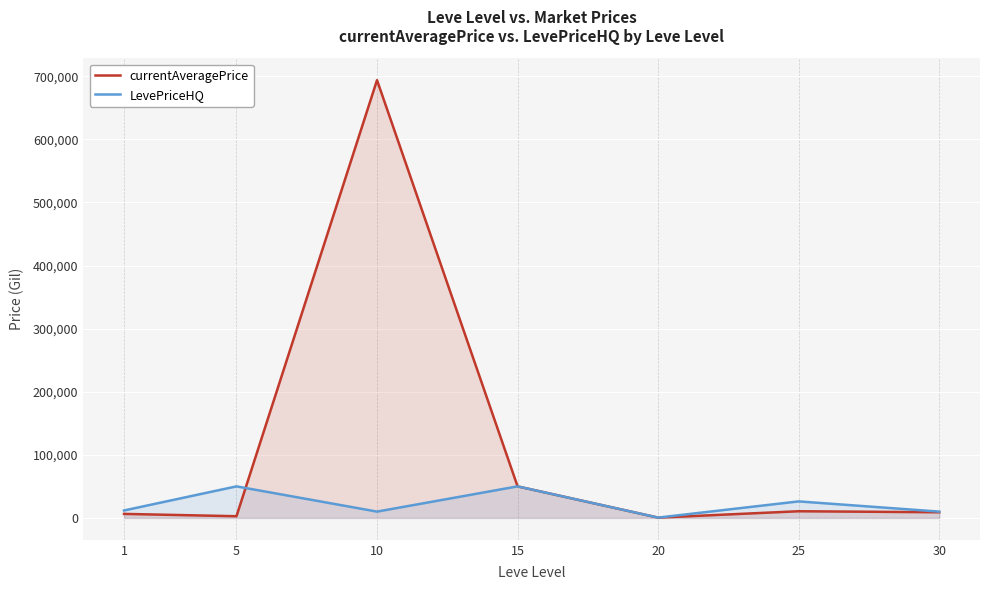

Reading left to right, what are all the values shown in this chart?

currentAveragePrice: 1=6373.6	5=2680.0	10=693890.0	15=50000.0	20=462.2	25=10577.4	30=9000.0
LevePriceHQ: 1=11799.8	5=50000.0	10=10007.0	15=50000.0	20=500.0	25=26183.9	30=10000.0